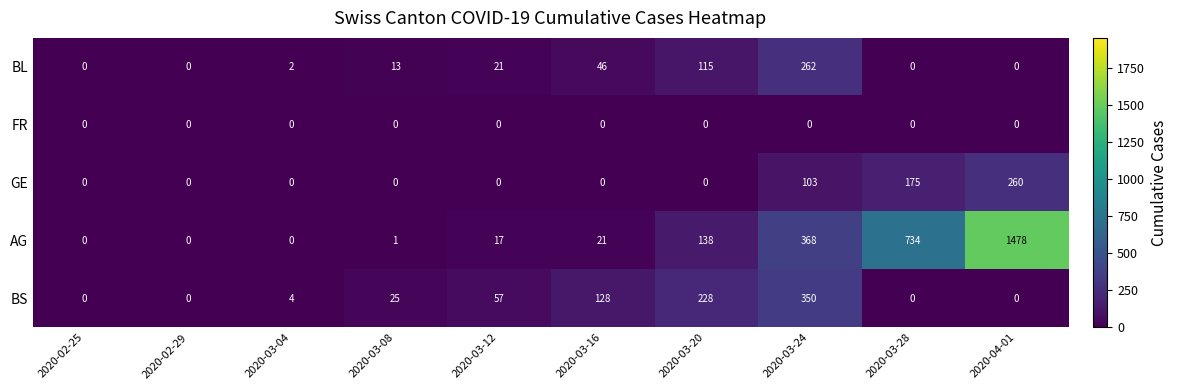

What is the difference between the highest and lowest values at 2020-04-01?

1478